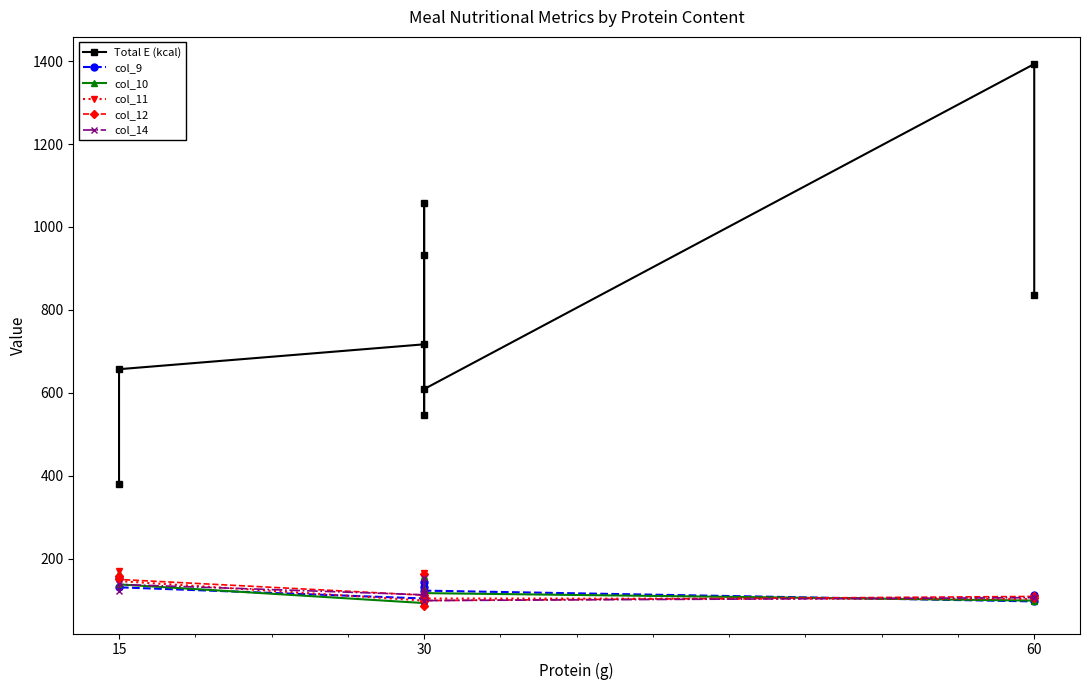

True or false: col_9 and Total E (kcal) cross at least once.

False